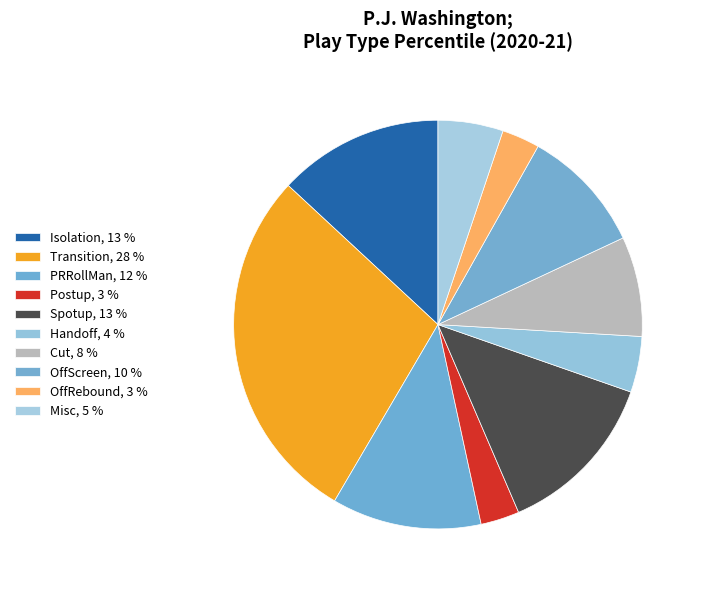

The OffRebound slice represents 3% of the pie. True or false?

True